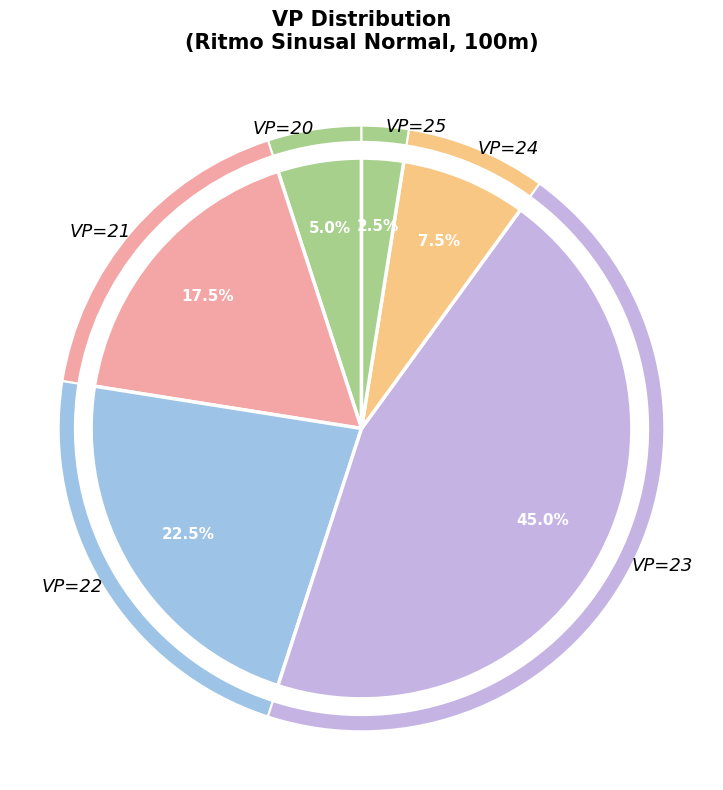

Is 22 the majority of the pie?

No